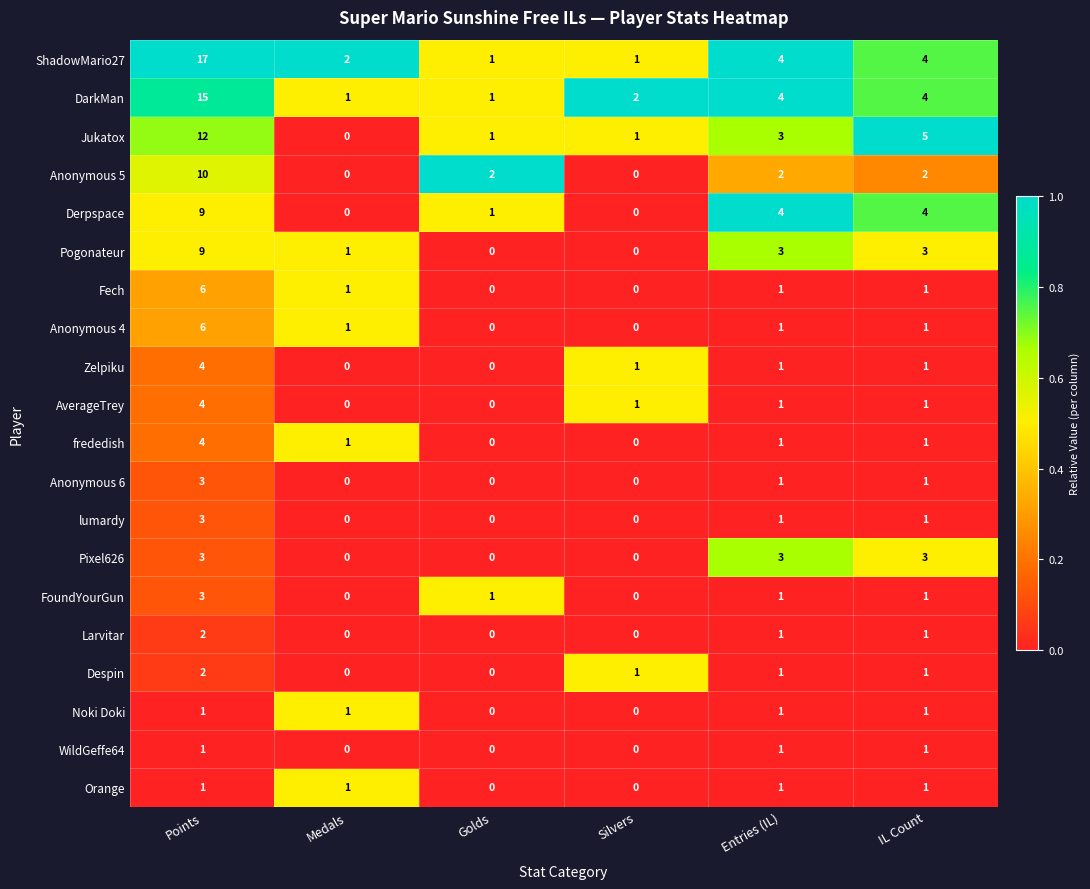

Which series has the largest total across all categories?

ShadowMario27